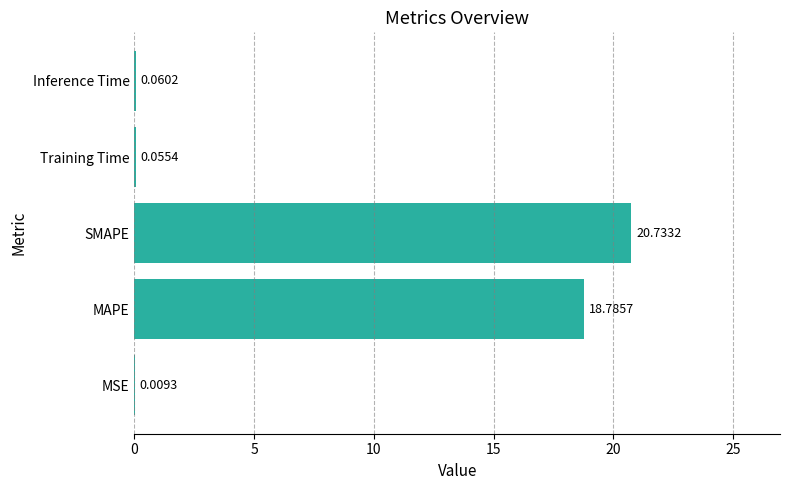

What is the sum of all values?

39.6